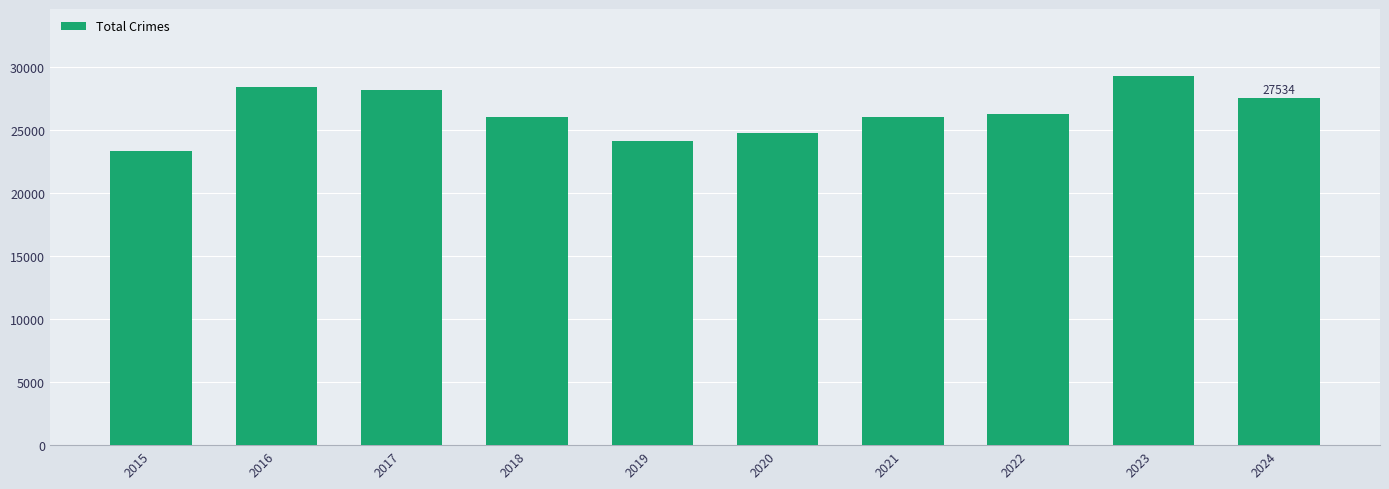

What is the ratio of the value at 2015 to the value at 2022?

0.9